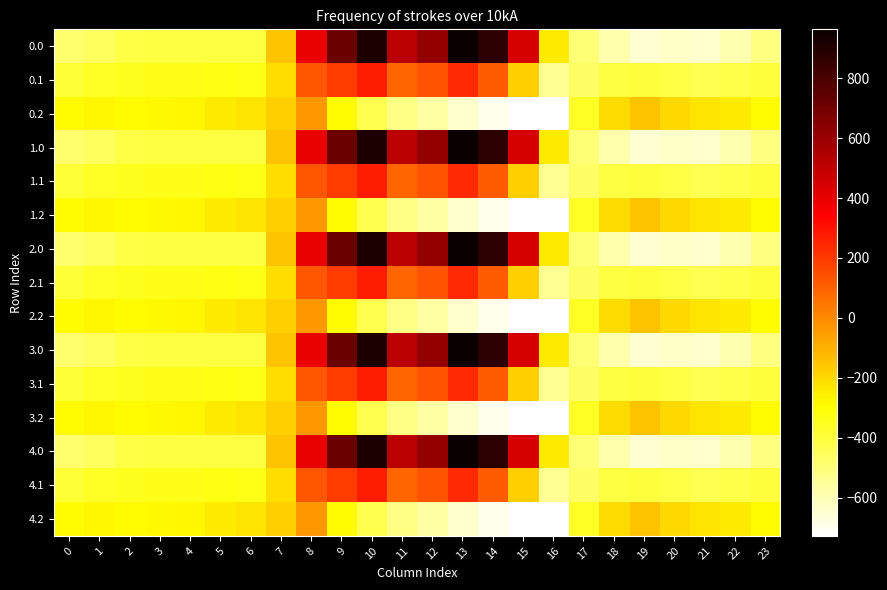

How many series are shown in this chart?

15